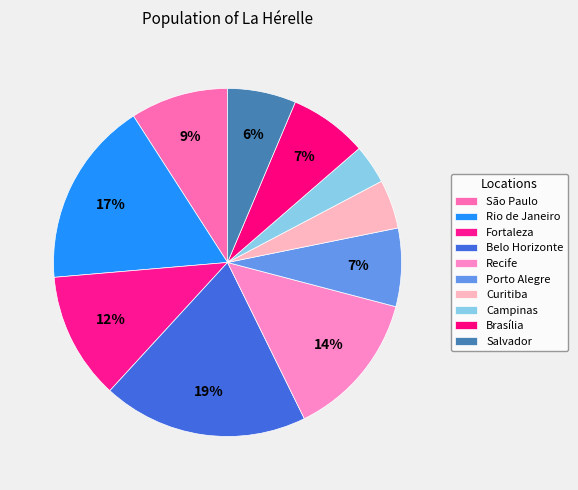

Count the number of slices in the pie.

10